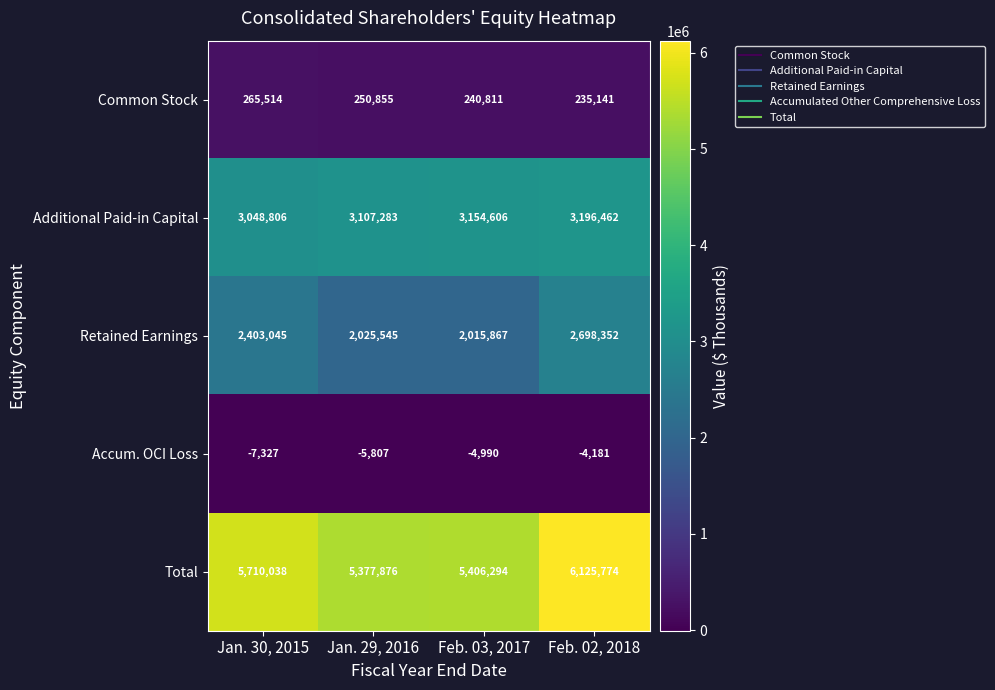

Count the number of data series in this chart.

5